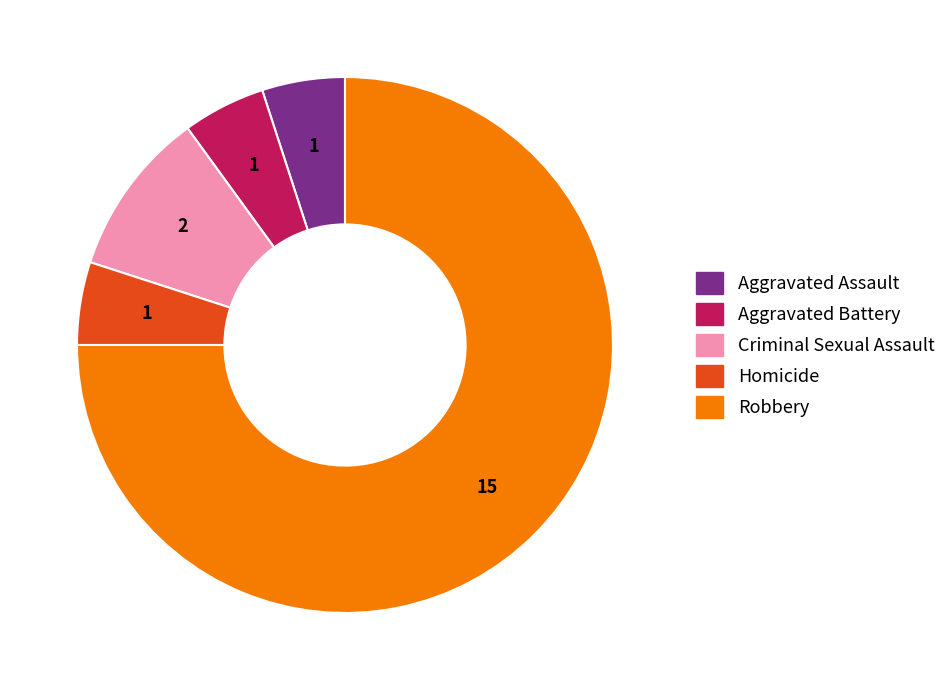

Is there any slice that represents more than half of the pie?

Yes